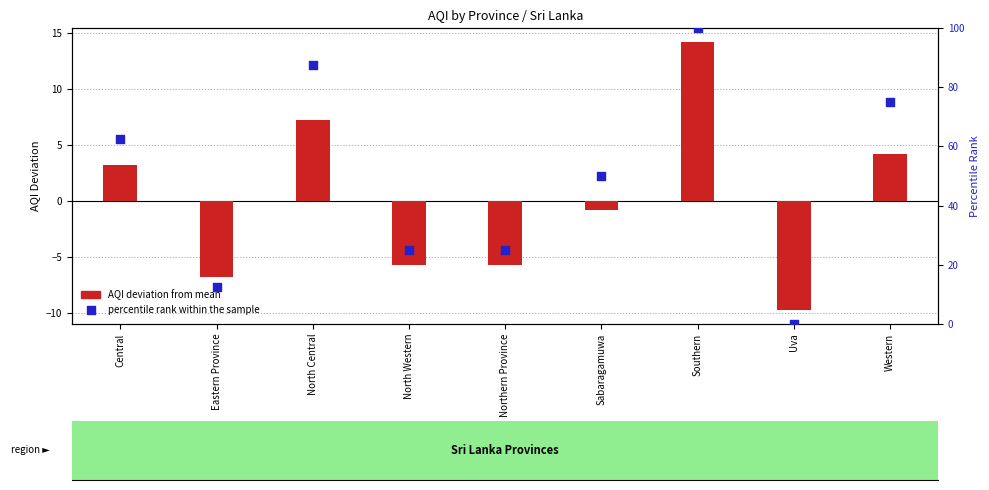

Which series has the largest Y range (max minus min)?

percentile rank within the sample